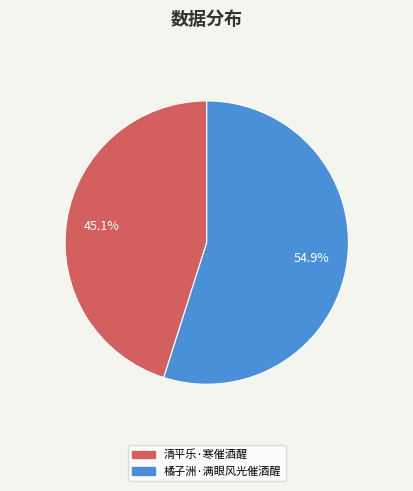

To the nearest percent, what percentage of the pie is 清平乐·寒催酒醒?

45%